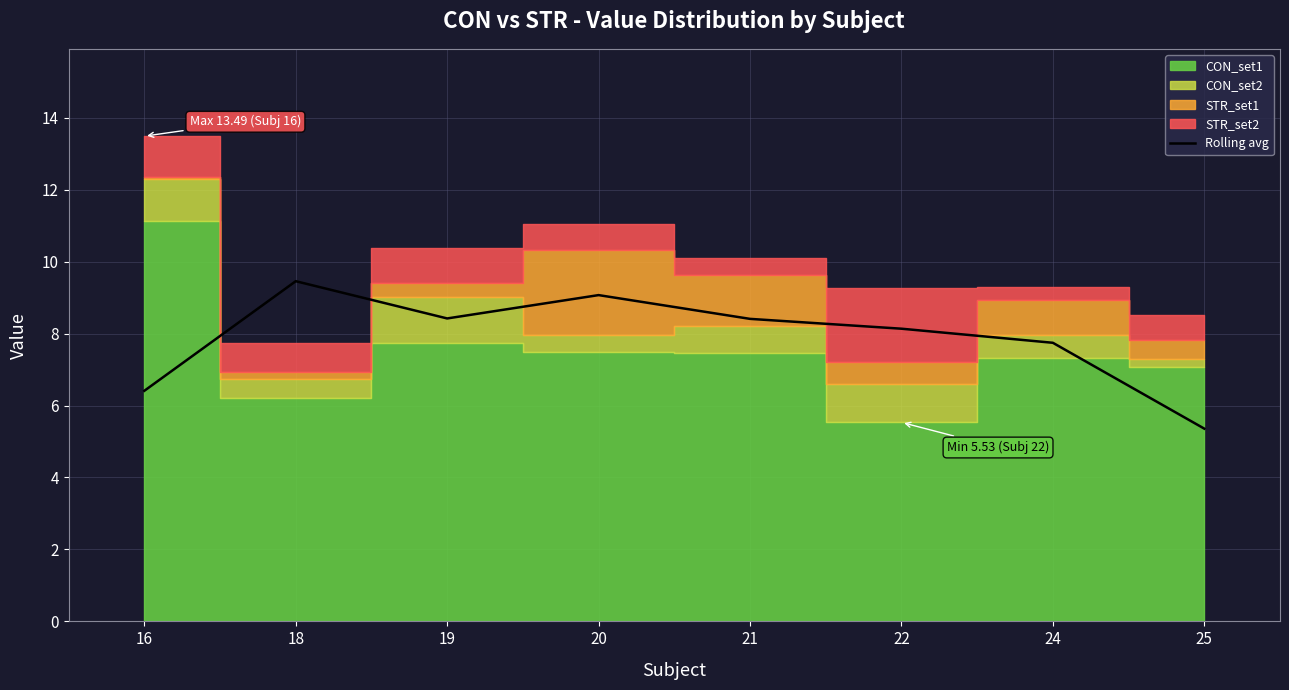

How many lines are shown in the chart?

1